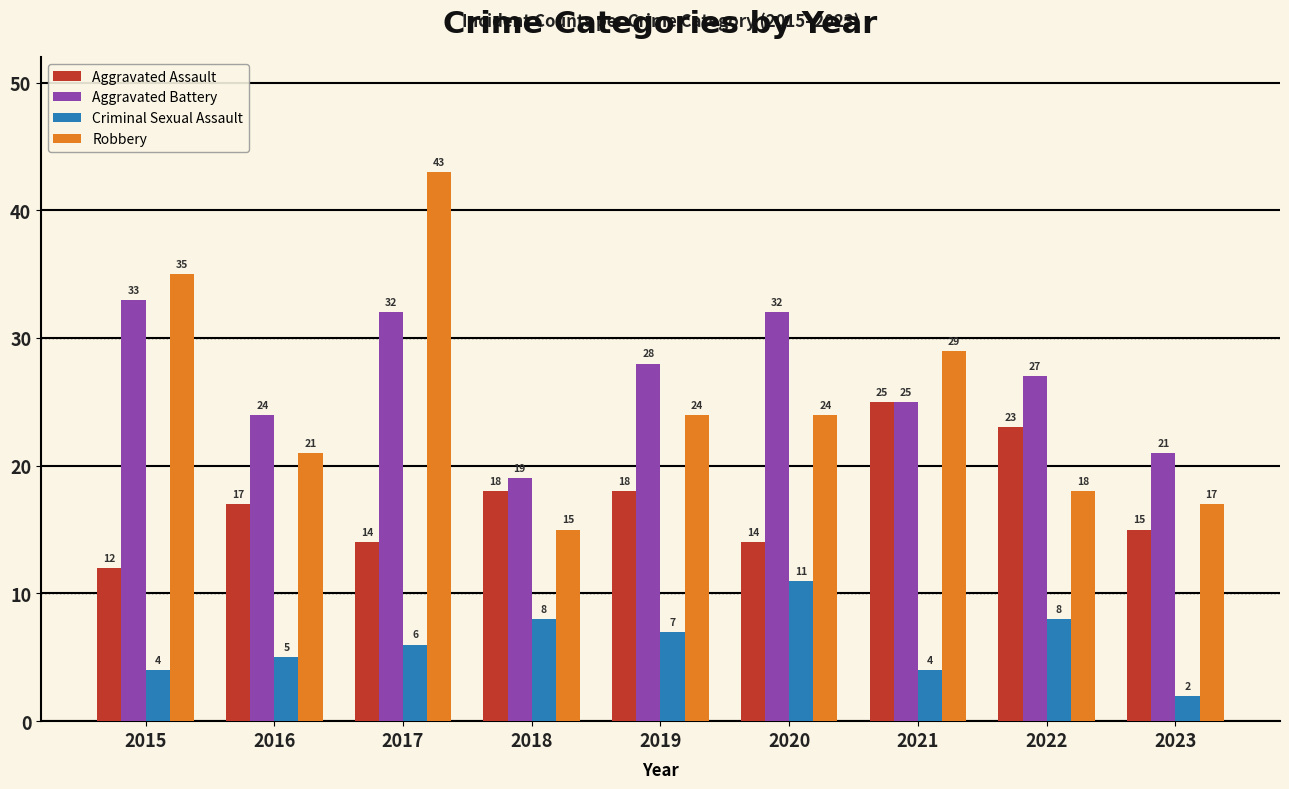

How many bars are there in each group?

4